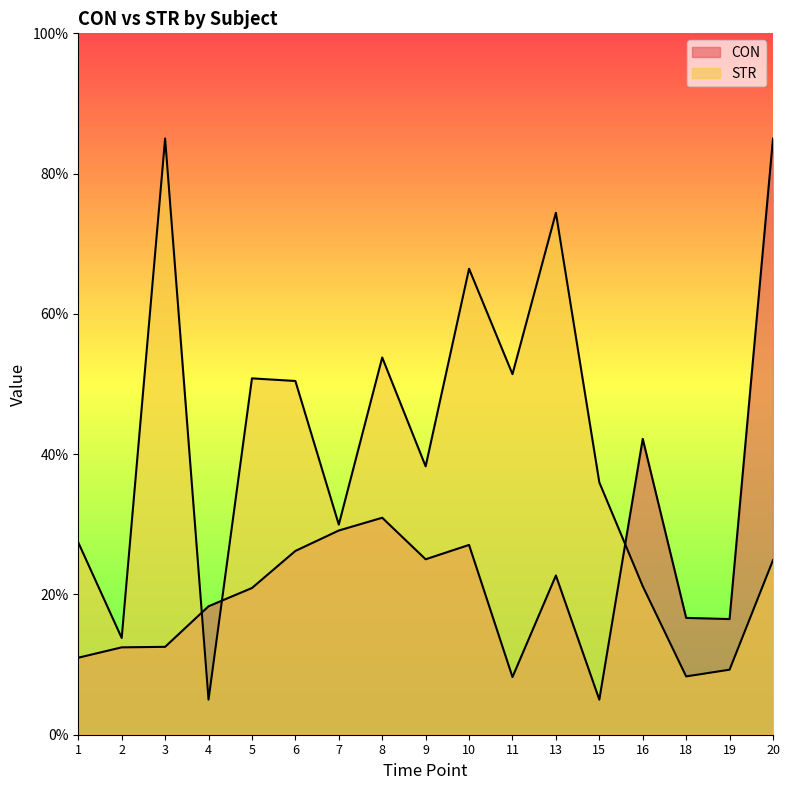

Reading left to right, what are all the values shown in this chart?

CON: 1=11.0	2=12.5	3=12.5	4=18.3	5=20.9	6=26.2	7=29.1	8=30.9	9=25.0	10=27.1	11=8.2	13=22.7	15=5.0	16=42.2	18=16.7	19=16.5	20=85.0
STR: 1=27.4	2=13.8	3=85.0	4=5.0	5=50.8	6=50.4	7=30.0	8=53.8	9=38.3	10=66.4	11=51.4	13=74.4	15=36.0	16=21.2	18=8.3	19=9.3	20=24.9